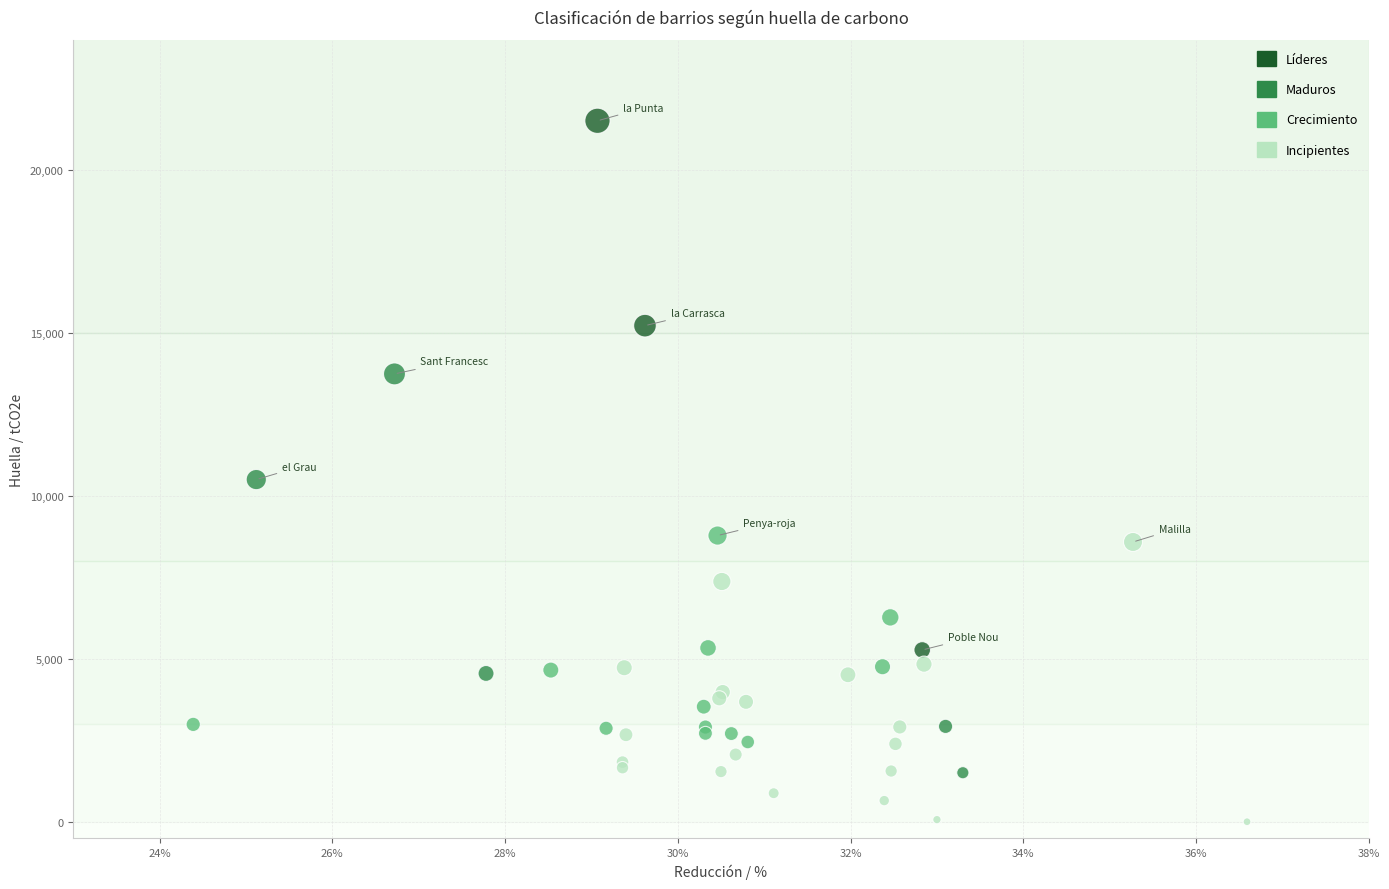

Which series reaches the maximum Y coordinate?

Líderes